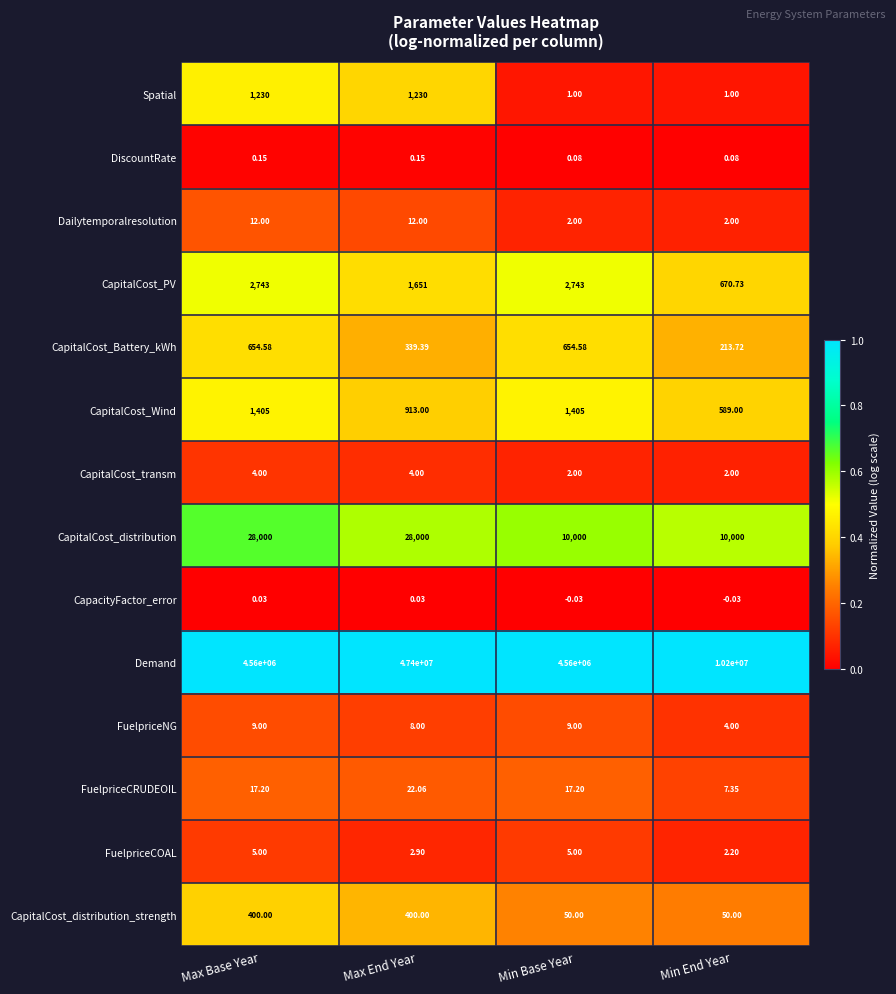

What is the spread (max minus min) of values at Min End Year?

10200000.0